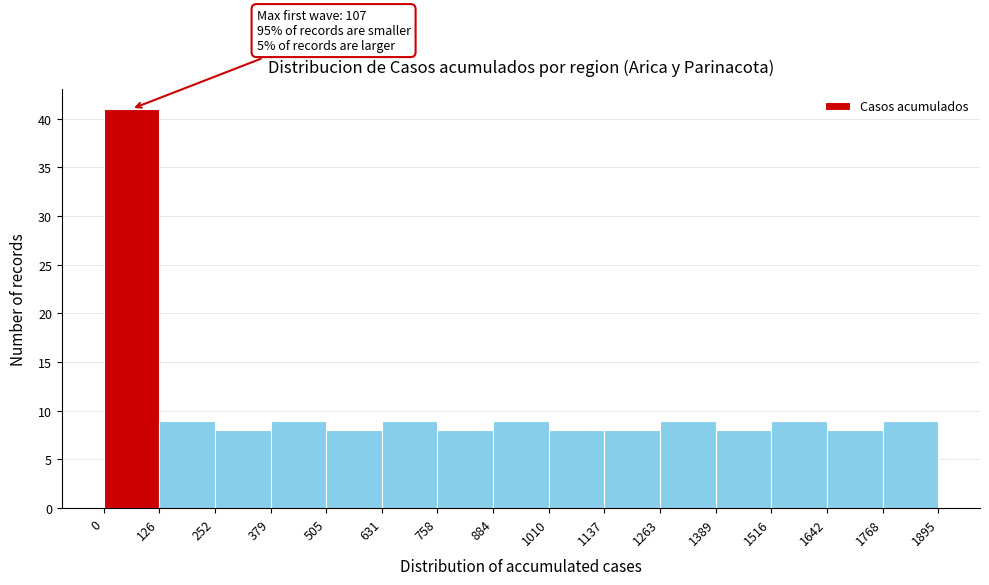

Over which range of the x-axis is the bar tallest?

0 to 126